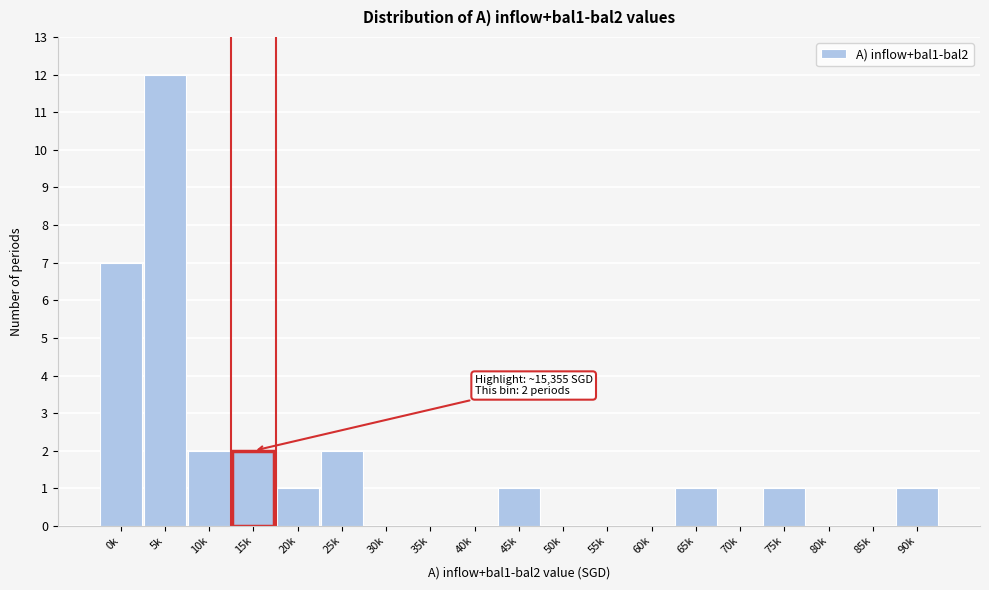

Reading right to left, what are all the values shown in this chart?

90k=1	85k=0	80k=0	75k=1	70k=0	65k=1	60k=0	55k=0	50k=0	45k=1	40k=0	35k=0	30k=0	25k=2	20k=1	15k=2	10k=2	5k=12	0k=7